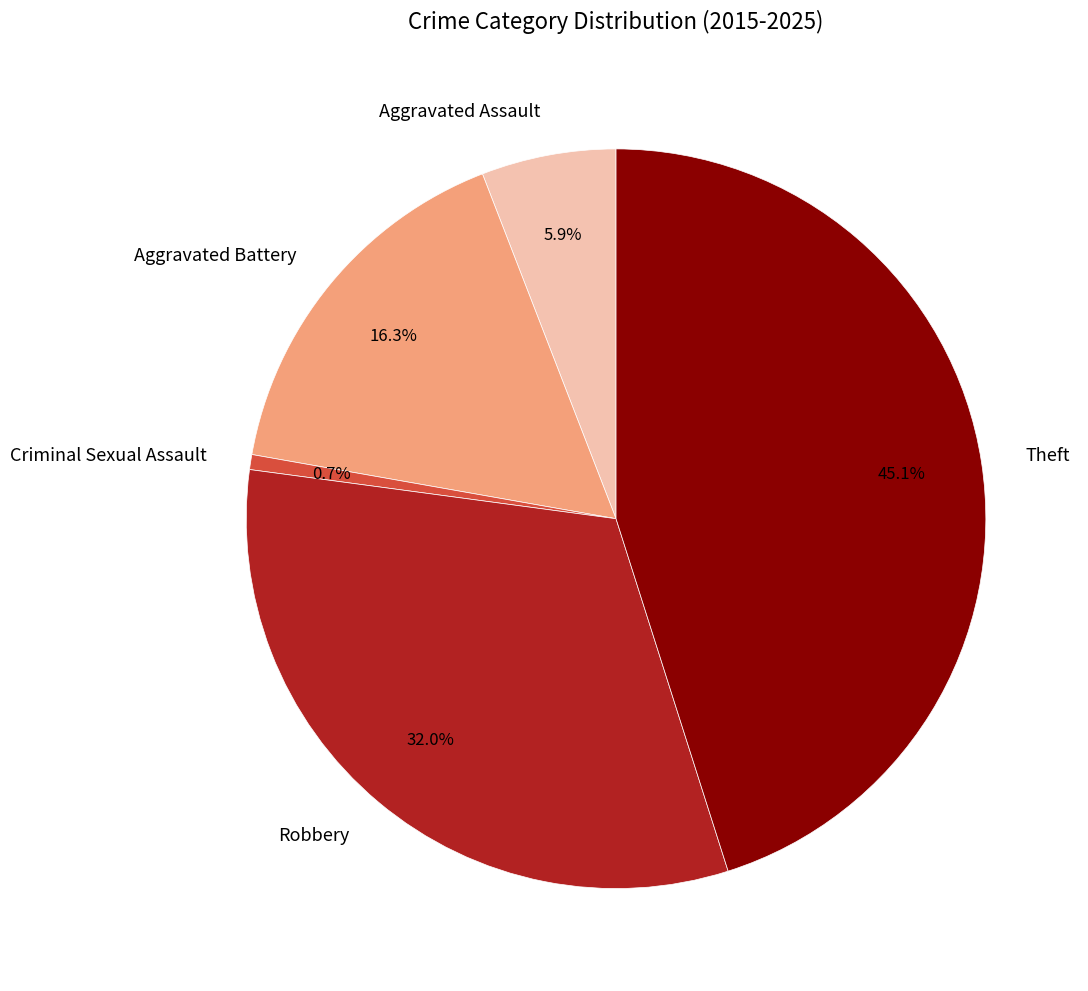

How many slices are in this pie chart?

5